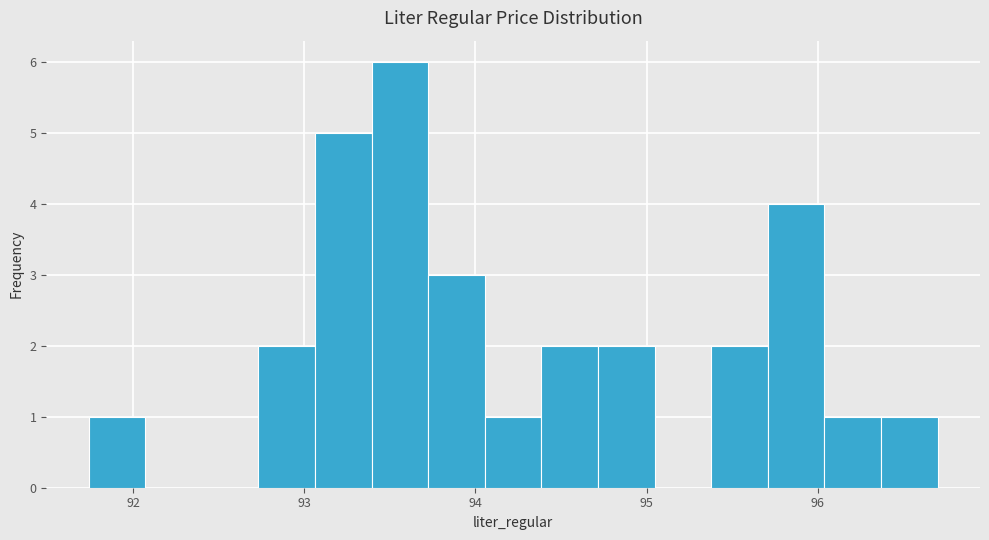

Around what value on the x-axis is the tallest bar? Give the approximate position of its centre, as read against the axis.

93.6